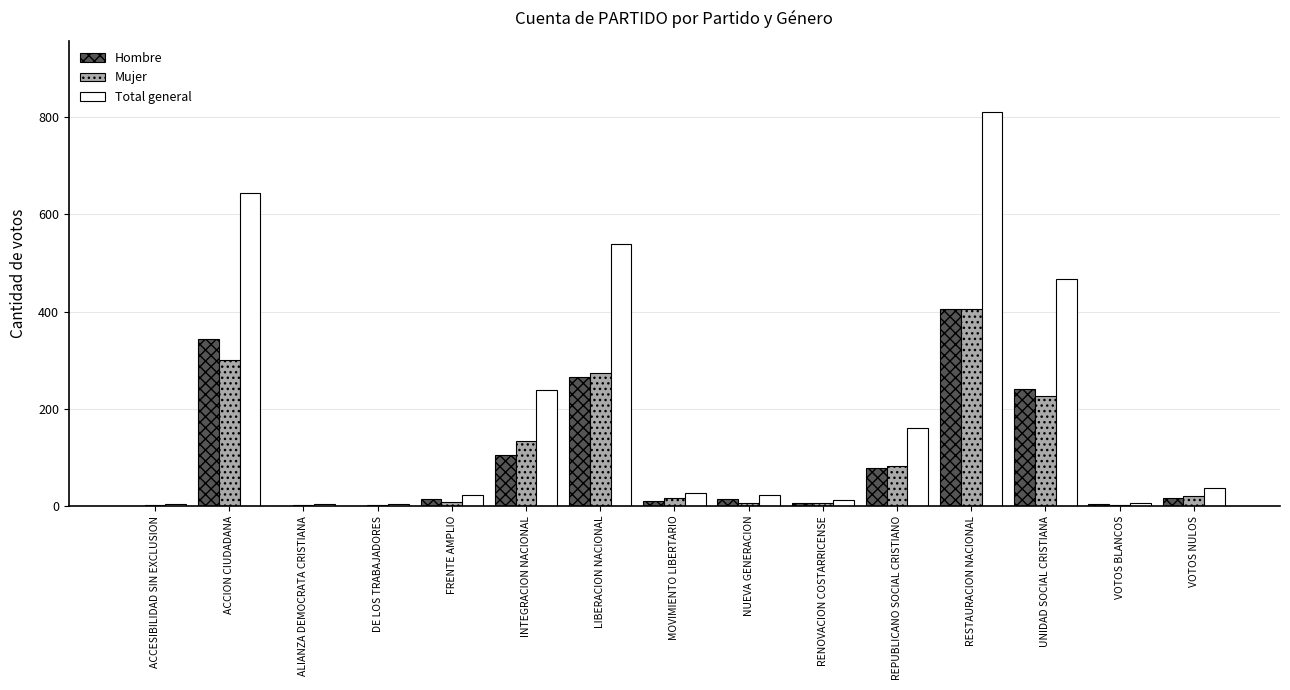

What are all the series names shown in the legend?

Hombre, Mujer, Total general